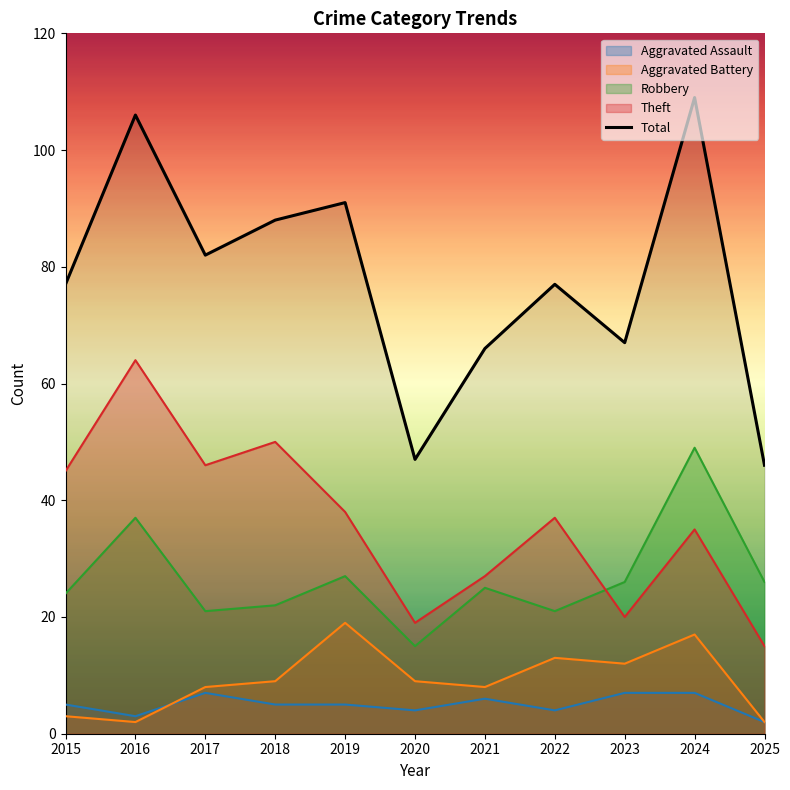

Rank the categories by value from lowest to highest.

2025, 2020, 2021, 2023, 2015, 2022, 2017, 2018, 2019, 2016, 2024